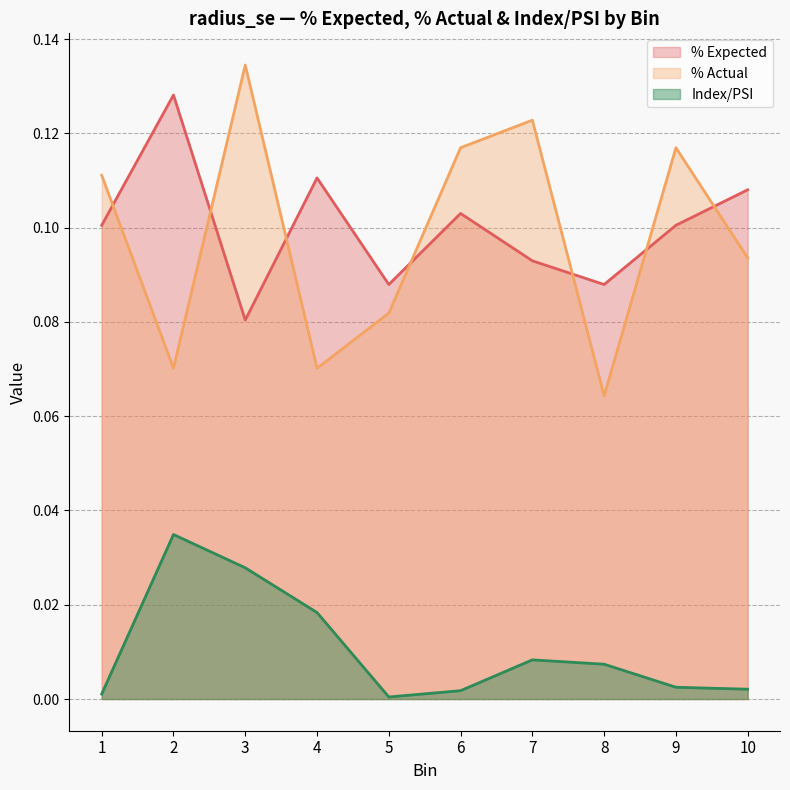

Where is the first local minimum for % Actual?

2